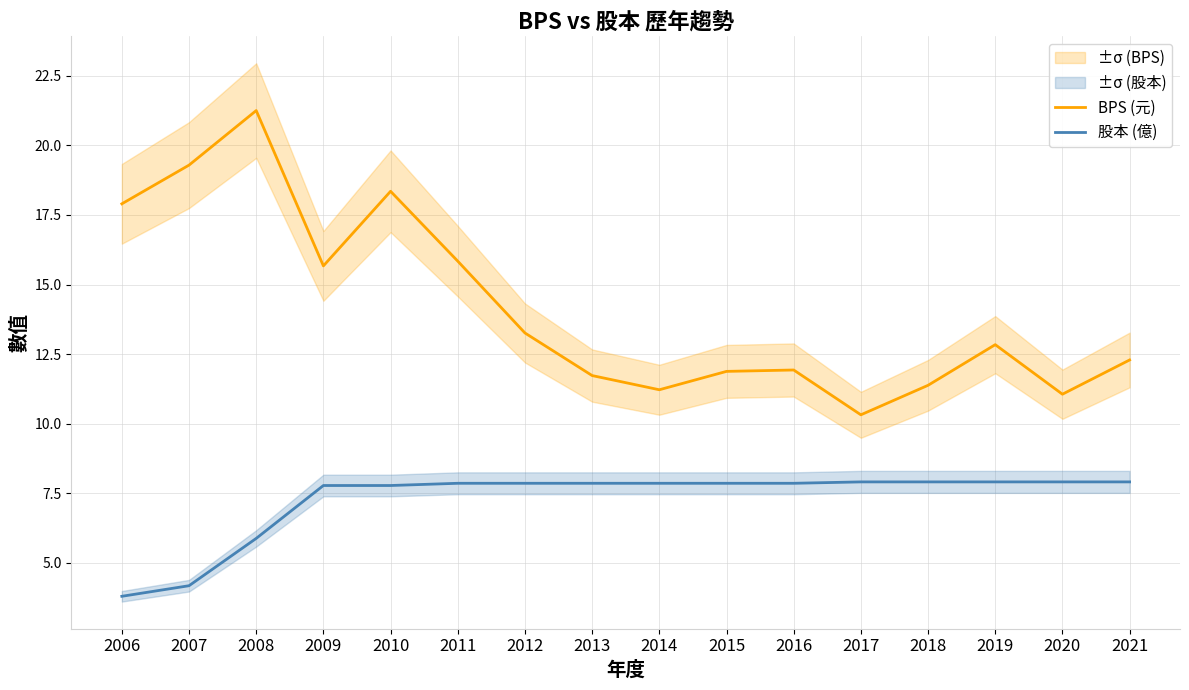

Reading right to left, transcribe all the data shown in this chart.

BPS (元): 2021=12.3	2020=11.1	2019=12.8	2018=11.4	2017=10.3	2016=11.9	2015=11.9	2014=11.2	2013=11.7	2012=13.3	2011=15.8	2010=18.4	2009=15.7	2008=21.2	2007=19.3	2006=17.9
股本 (億): 2021=7.9	2020=7.9	2019=7.9	2018=7.9	2017=7.9	2016=7.9	2015=7.9	2014=7.9	2013=7.9	2012=7.9	2011=7.9	2010=7.8	2009=7.8	2008=5.9	2007=4.2	2006=3.8